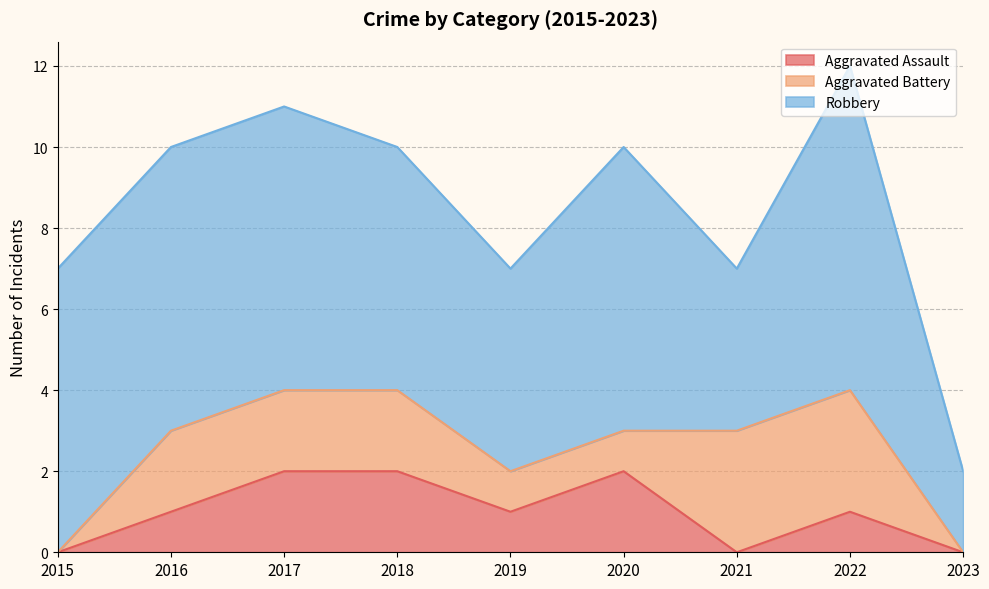

Which category has the lowest value in the Aggravated Battery series?

2015